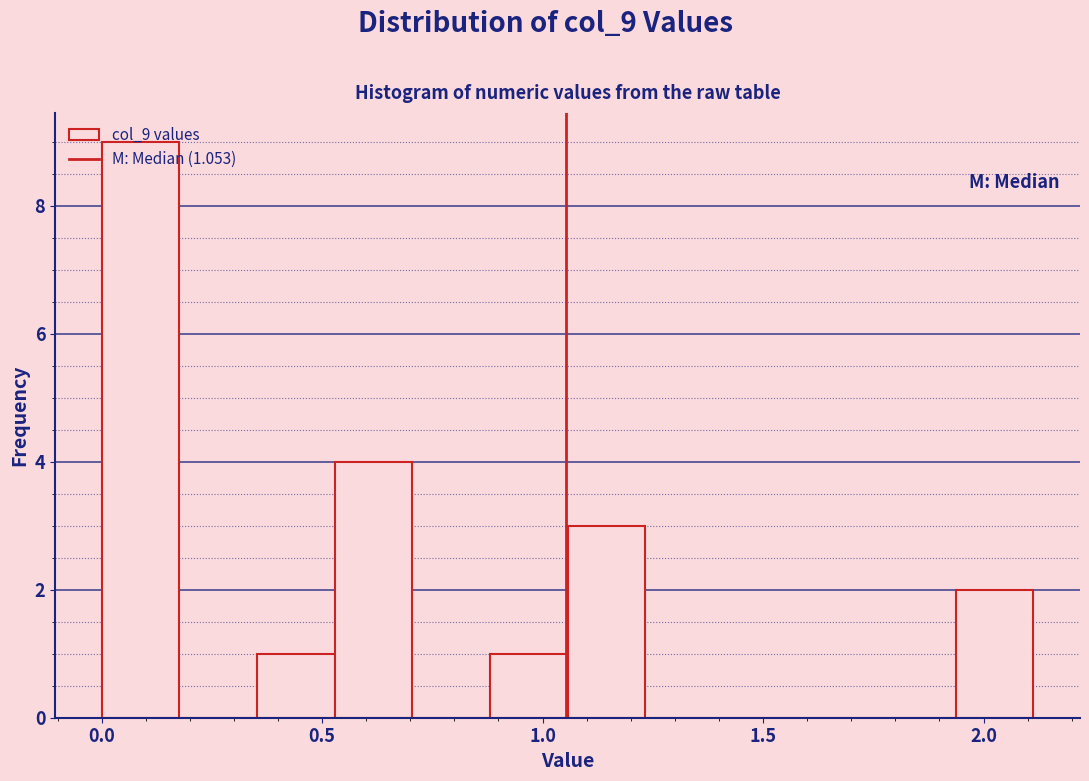

Around what value on the x-axis is the tallest bar? Give the approximate position of its centre, as read against the axis.

0.10